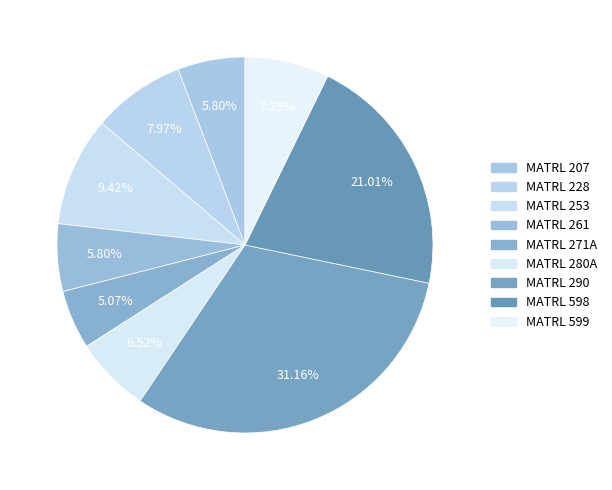

To the nearest percent, what is the difference between the MATRL 290 and MATRL 228 slice percentages?

23%